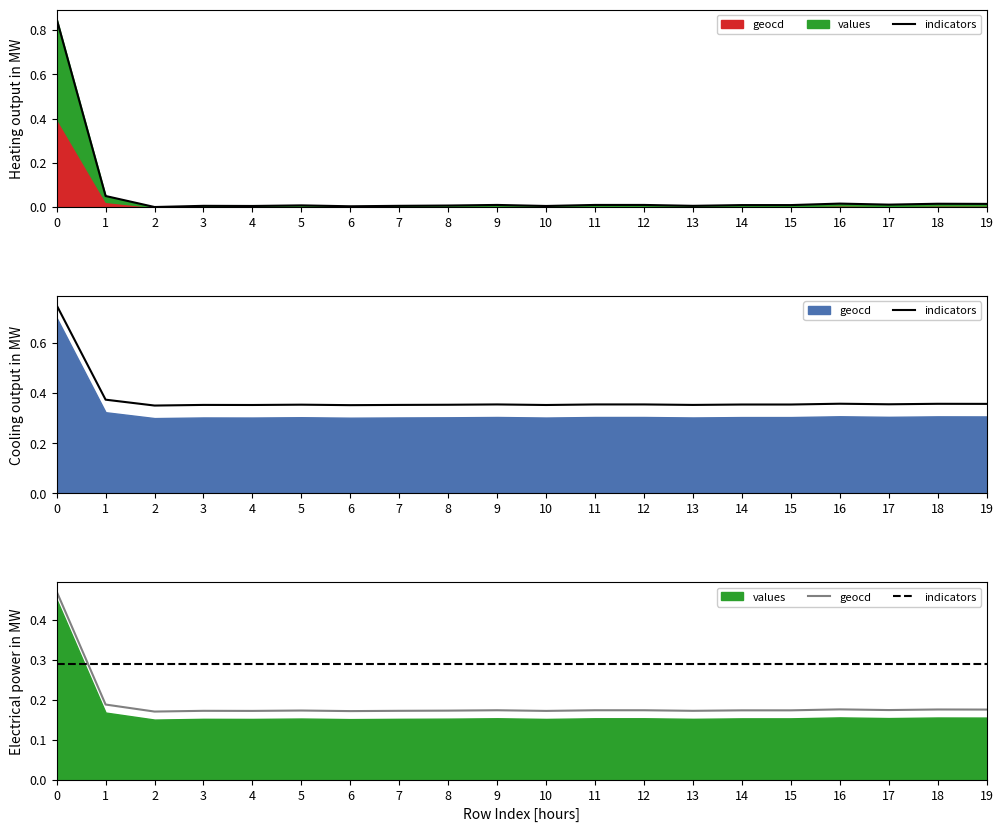

At which category does the chart reach its minimum across all series?

2